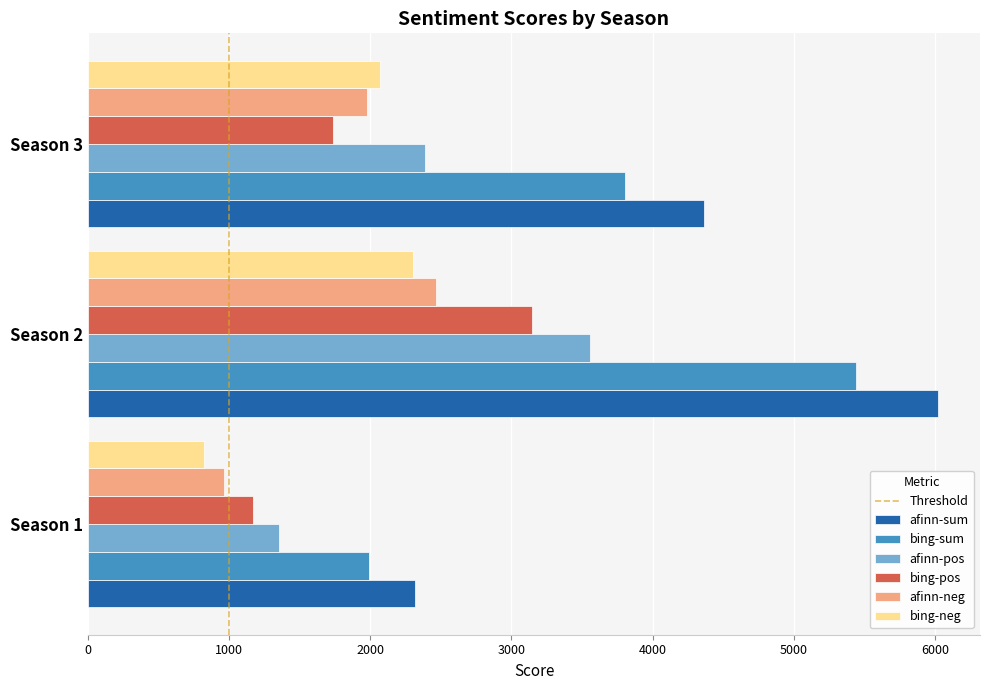

Which series has the widest spread of values?

afinn-sum